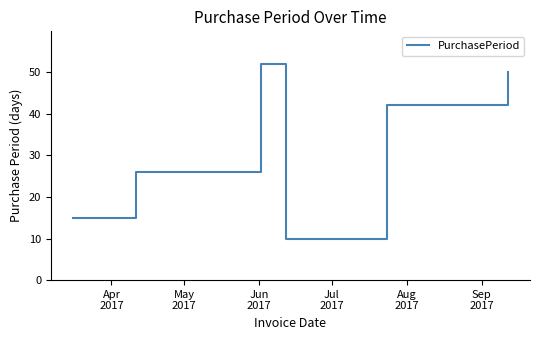

What is the smallest value displayed?

10